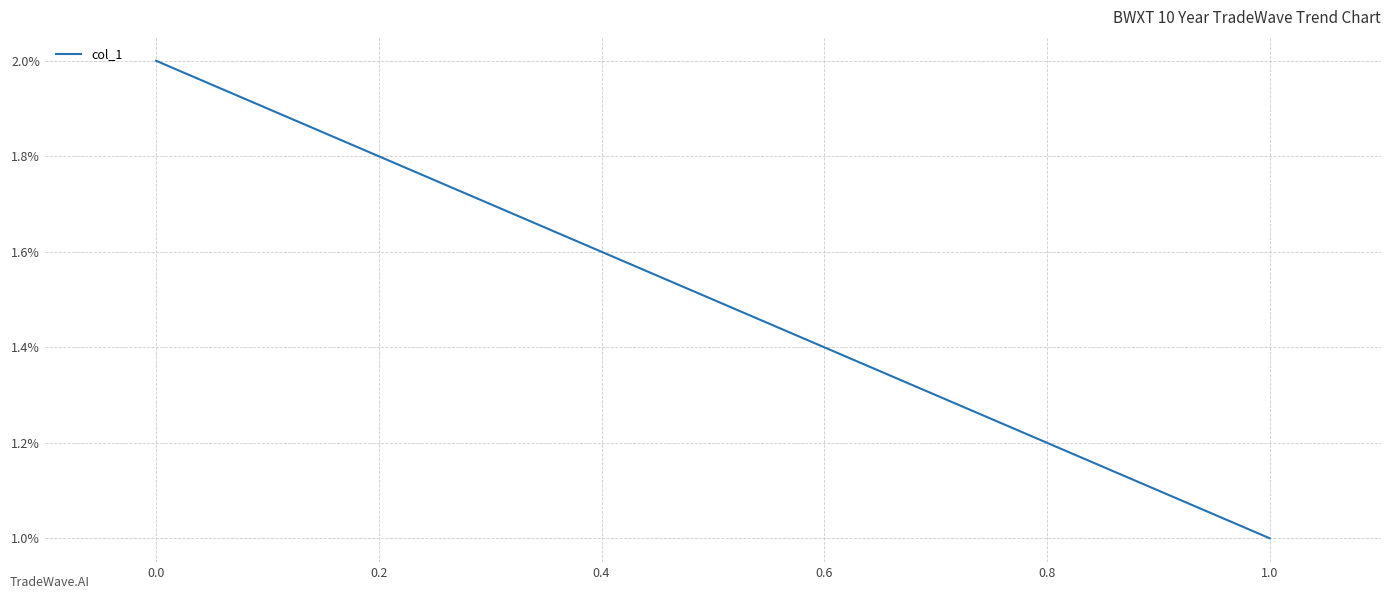

Does the chart display data point markers on the line(s)?

No